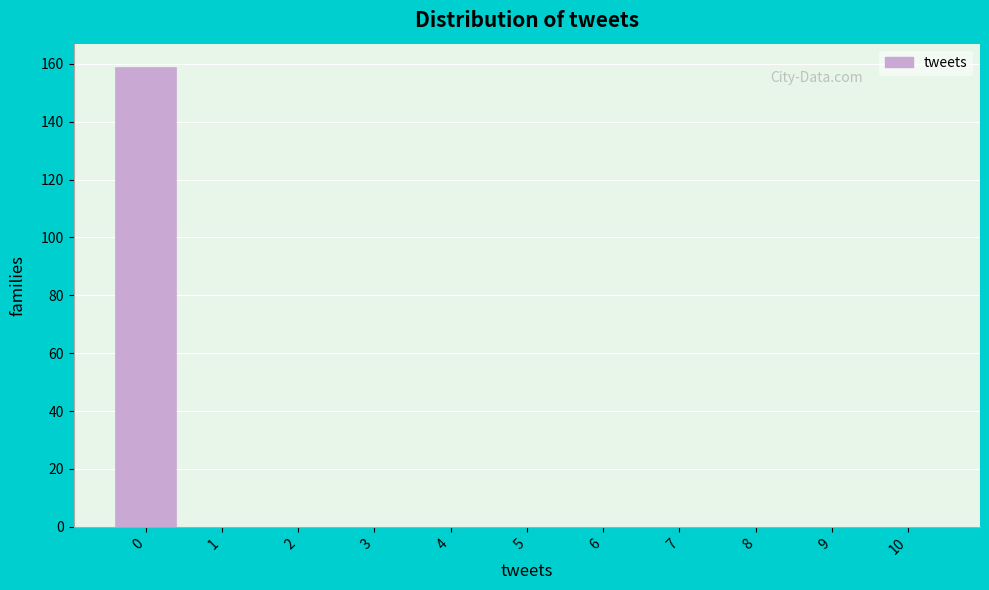

Which range on the x-axis has the tallest bar?

-0.5 to 0.5